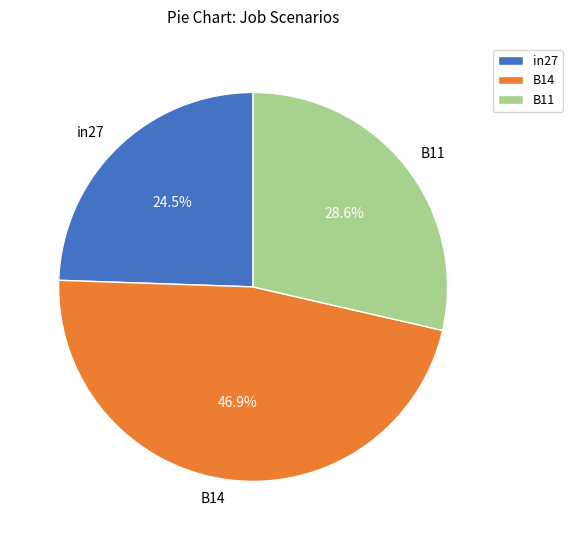

Rank the categories by value from lowest to highest.

in27, B11, B14